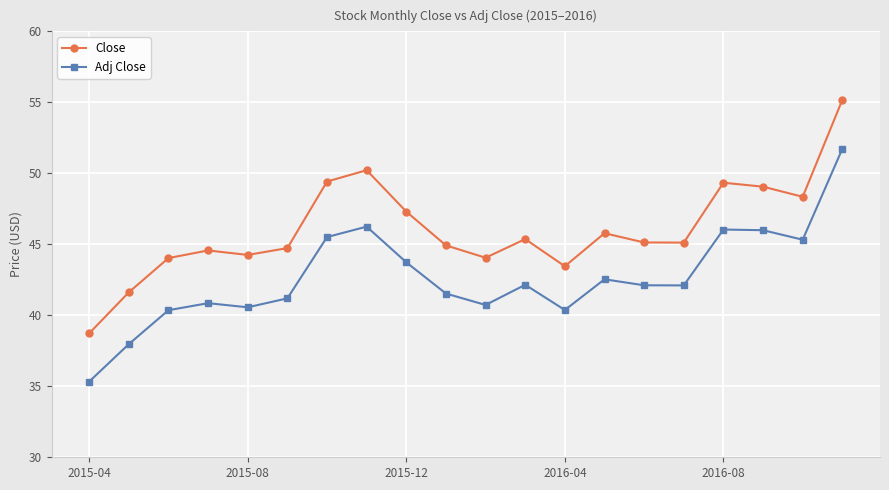

Count the number of categories in the chart.

20